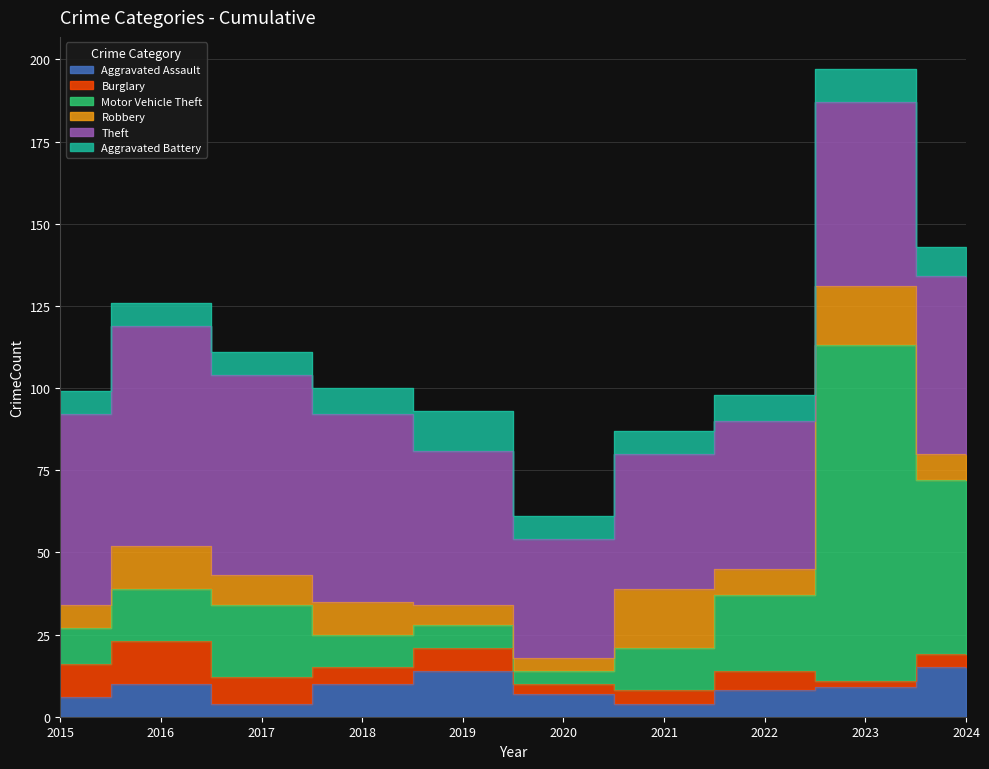

Between 2015 and 2023, which is larger?

2023